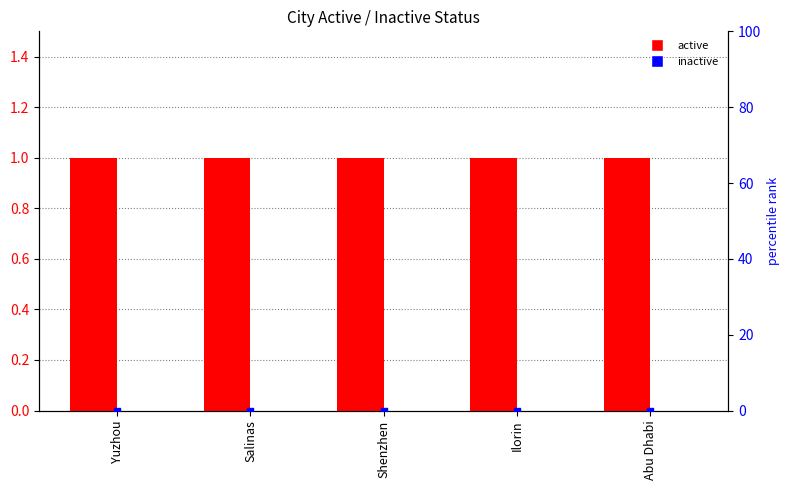

Which series has the largest total across all categories?

active